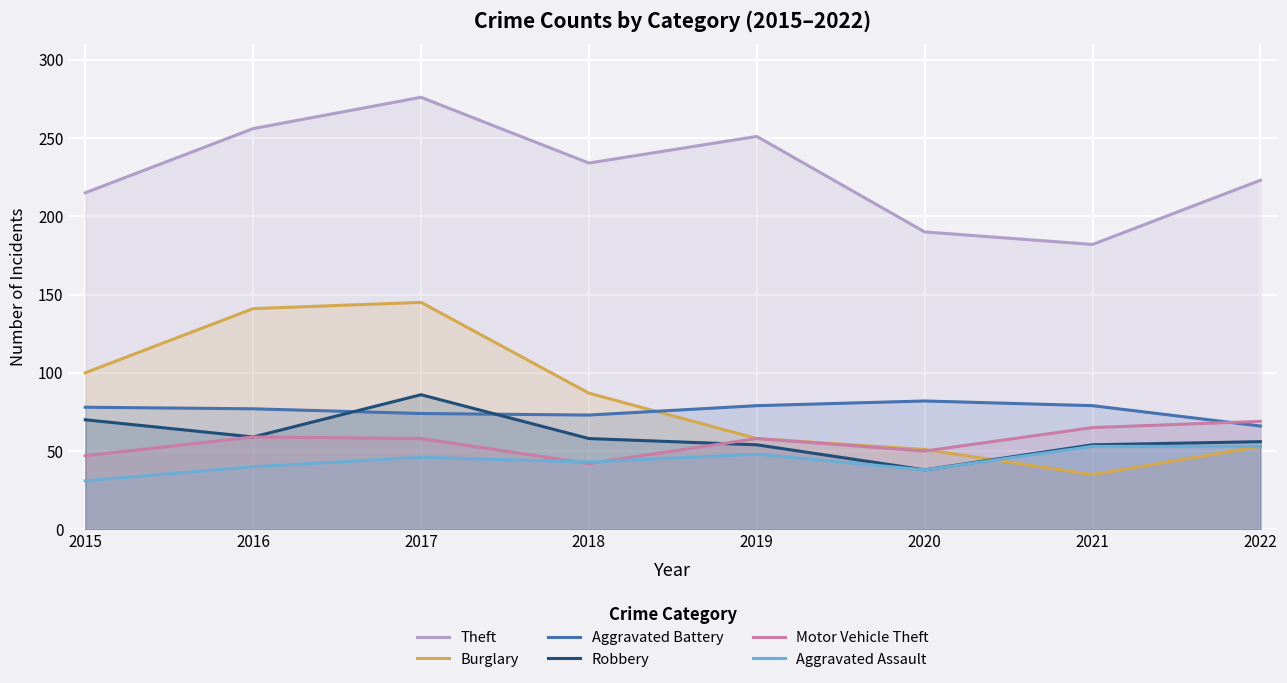

Reading right to left, what are all the values shown in this chart?

Theft: 223	182	190	251	234	276	256	215
Burglary: 53	35	51	58	87	145	141	100
Aggravated Battery: 66	79	82	79	73	74	77	78
Robbery: 56	54	38	54	58	86	59	70
Motor Vehicle Theft: 69	65	50	58	42	58	59	47
Aggravated Assault: 53	53	38	48	43	46	40	31